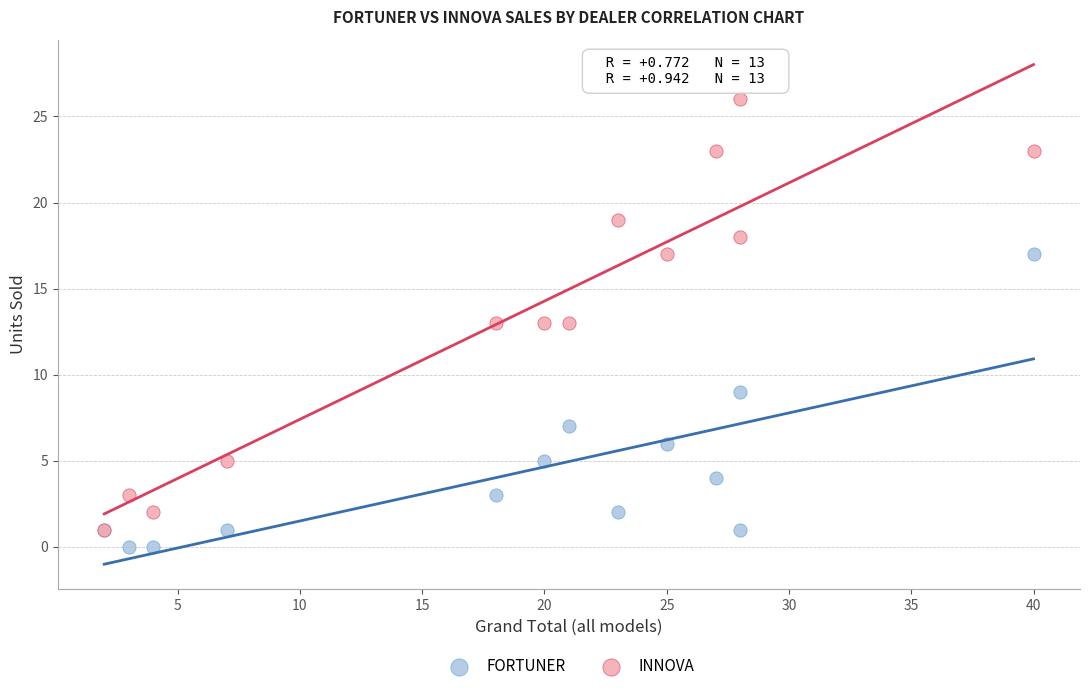

What are all the series names shown in the legend?

FORTUNER, INNOVA